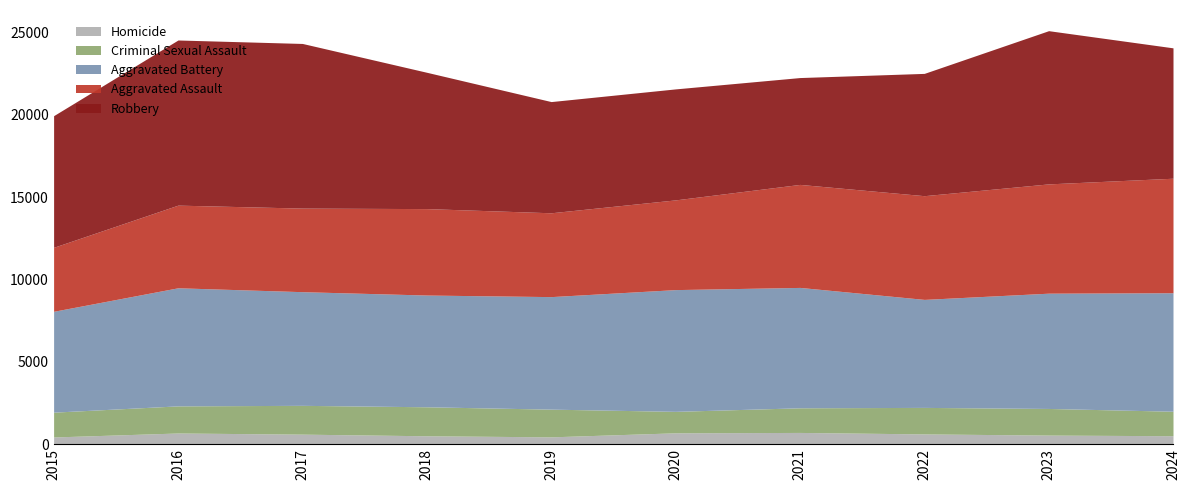

Which label corresponds to the largest value in the chart?

2016